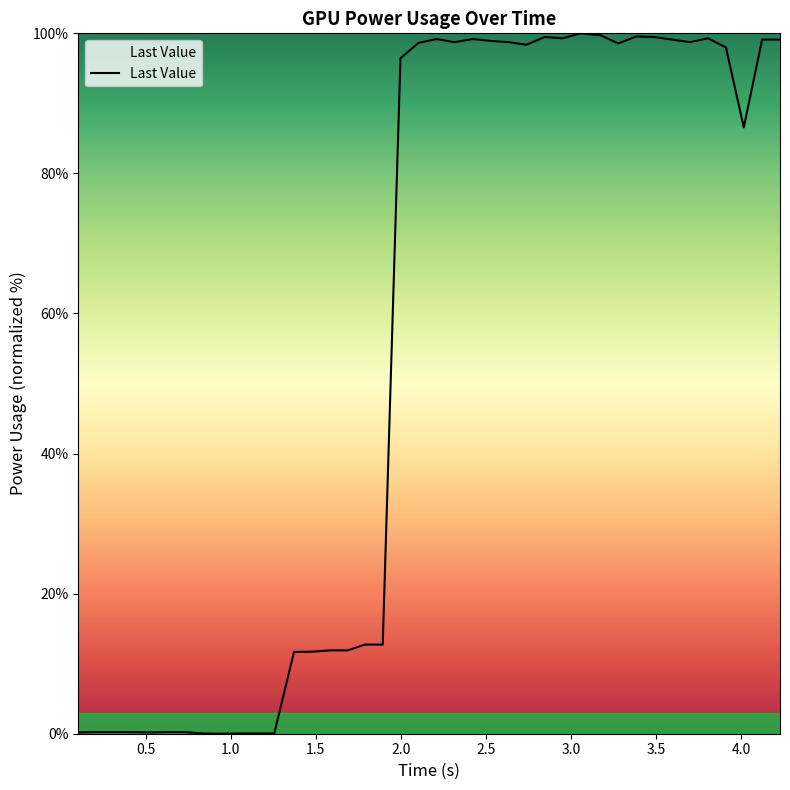

What is the maximum value shown in the chart?

100.0